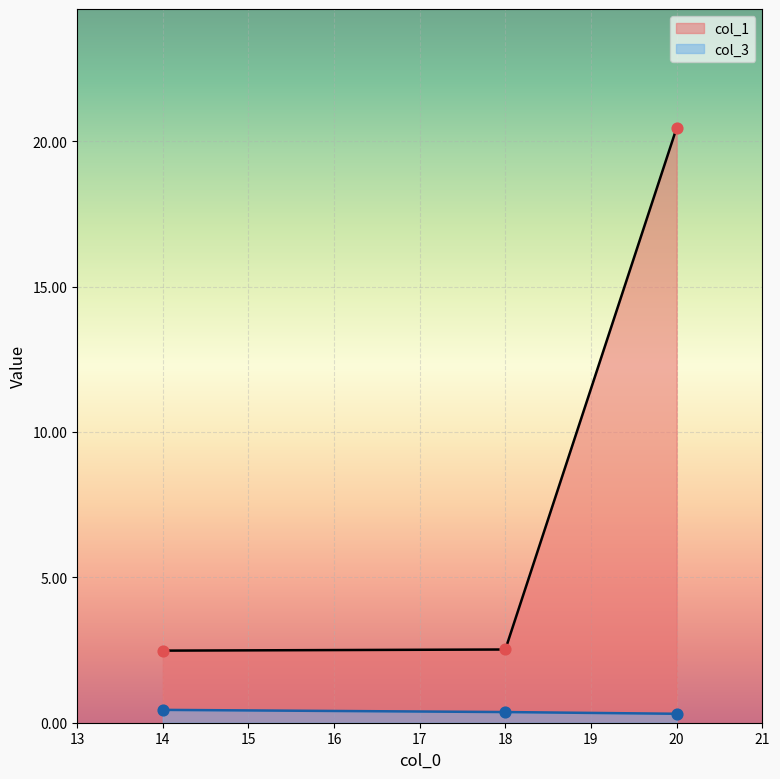

What are all the series names shown in the legend?

col_1, col_3